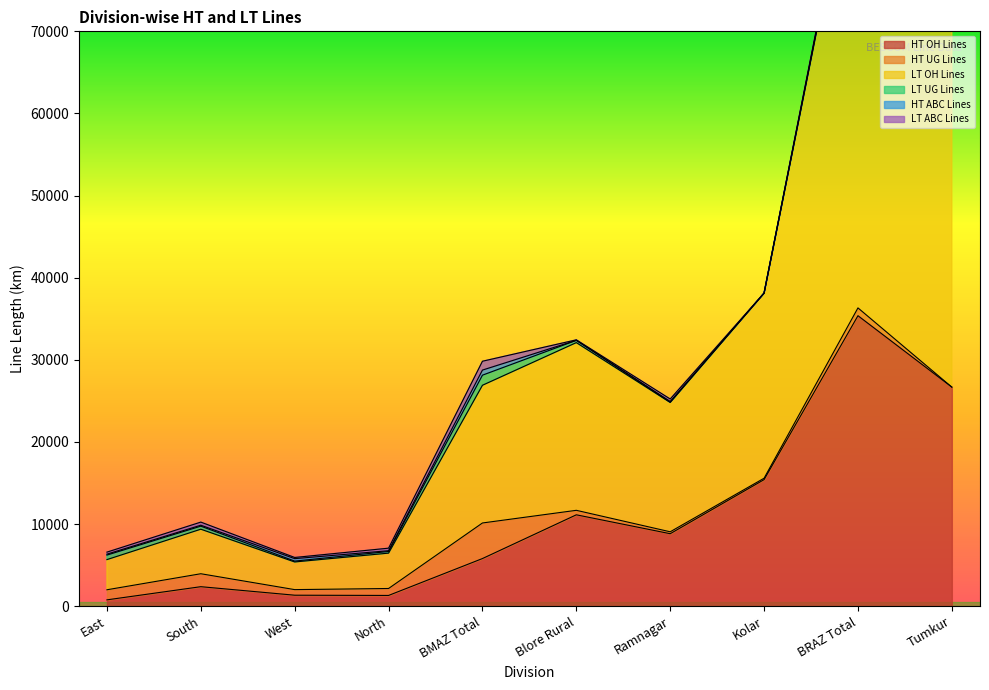

How many values in the HT UG Lines series are below 846?

5